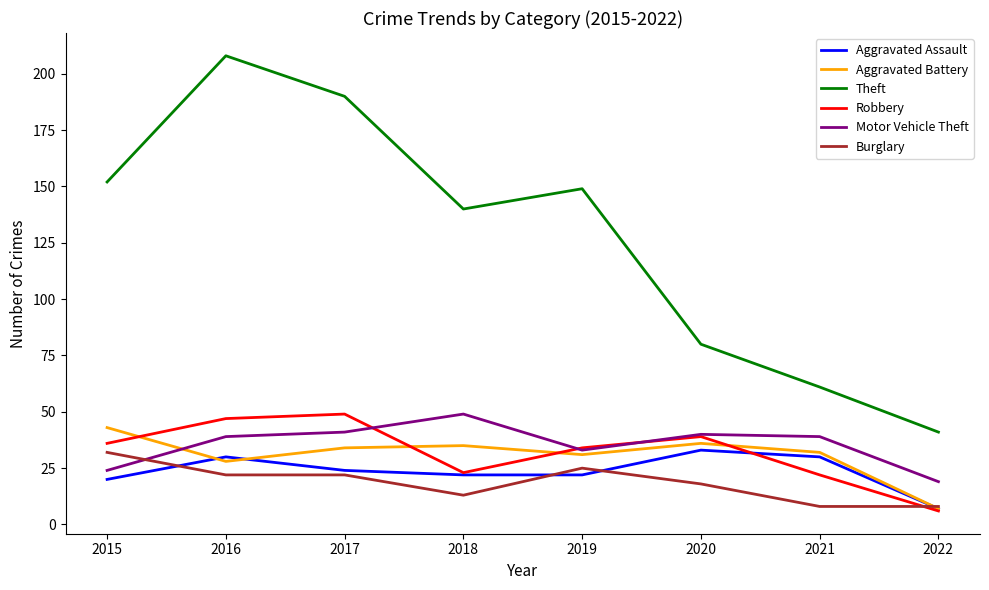

What is the difference between the second highest and second lowest values in the Robbery series?

25